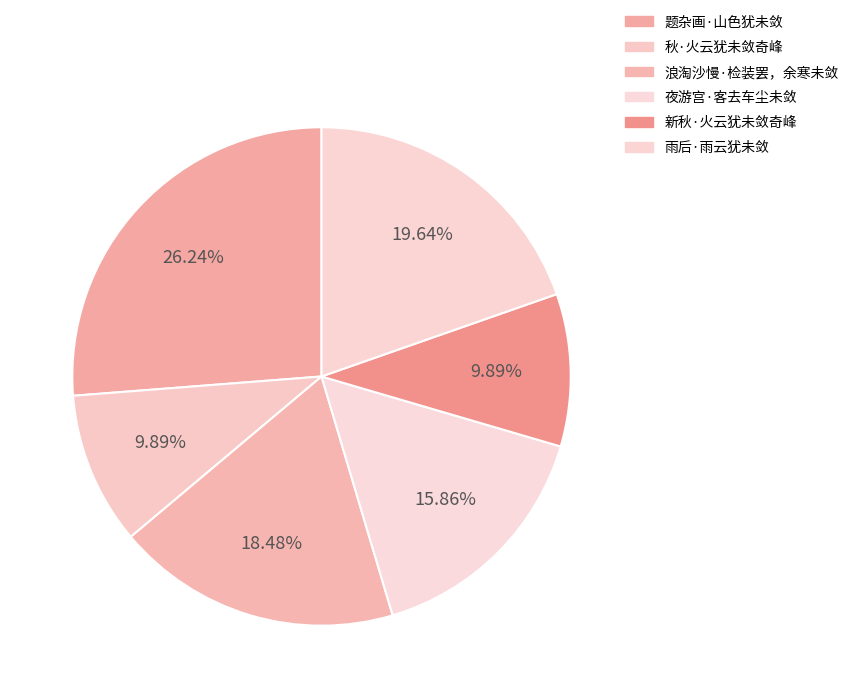

How many slices are in this pie chart?

6